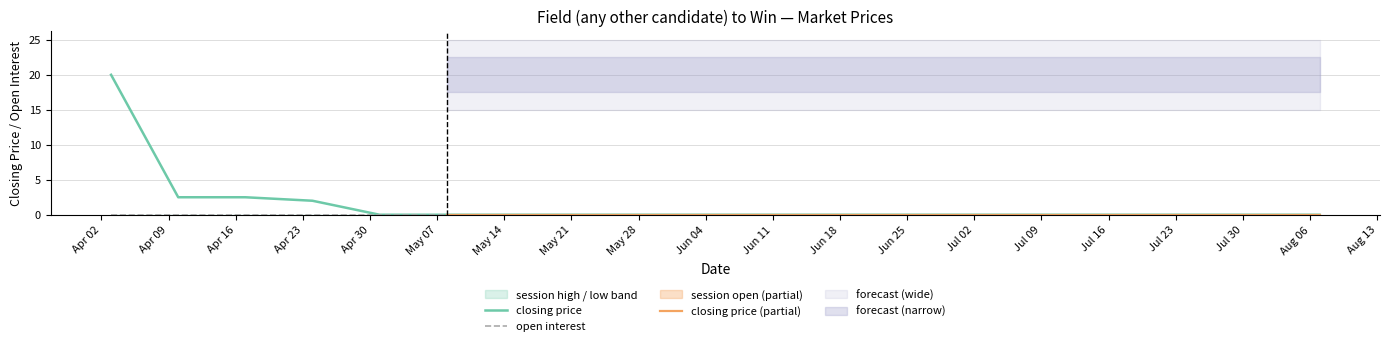

Count the number of categories in the chart.

19